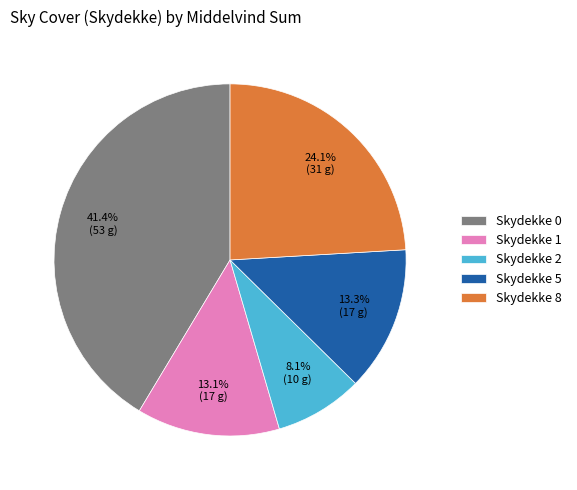

Between Skydekke 8 and Skydekke 5, which is larger?

Skydekke 8